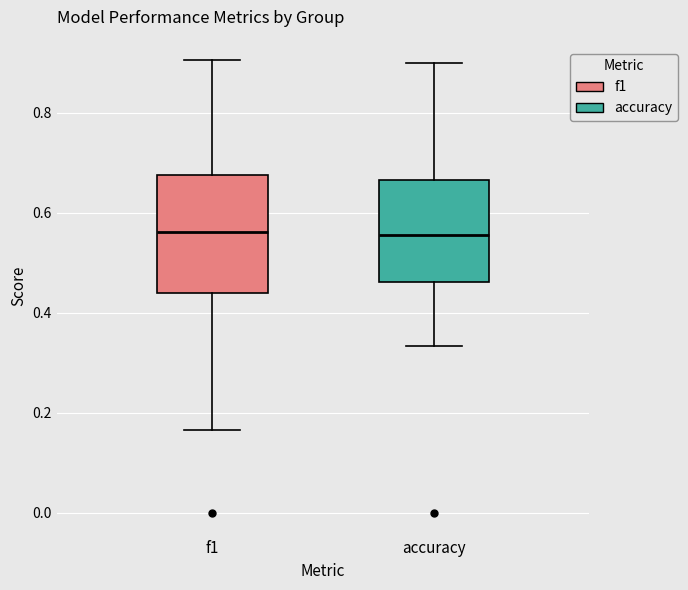

Reading left to right, read every box against the y-axis: the position of its median line, the range the box covers, and the ends of its whiskers. The values are not printed on the chart, so give them approximately, as read against the axis.

f1: median 0.56, box 0.44 to 0.68, whiskers 0.16 to 0.90
accuracy: median 0.56, box 0.46 to 0.66, whiskers 0.34 to 0.90